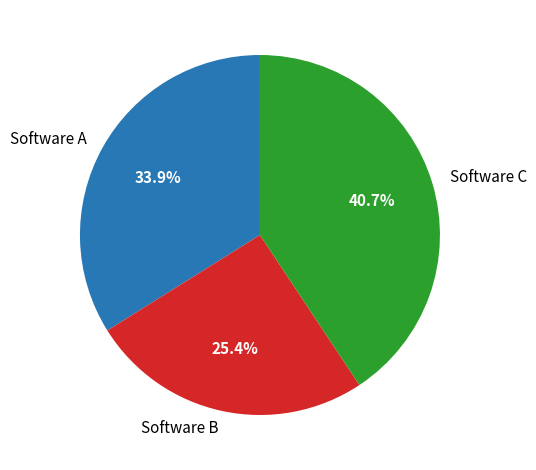

What percentage is the Software A slice, to the nearest percent?

34%